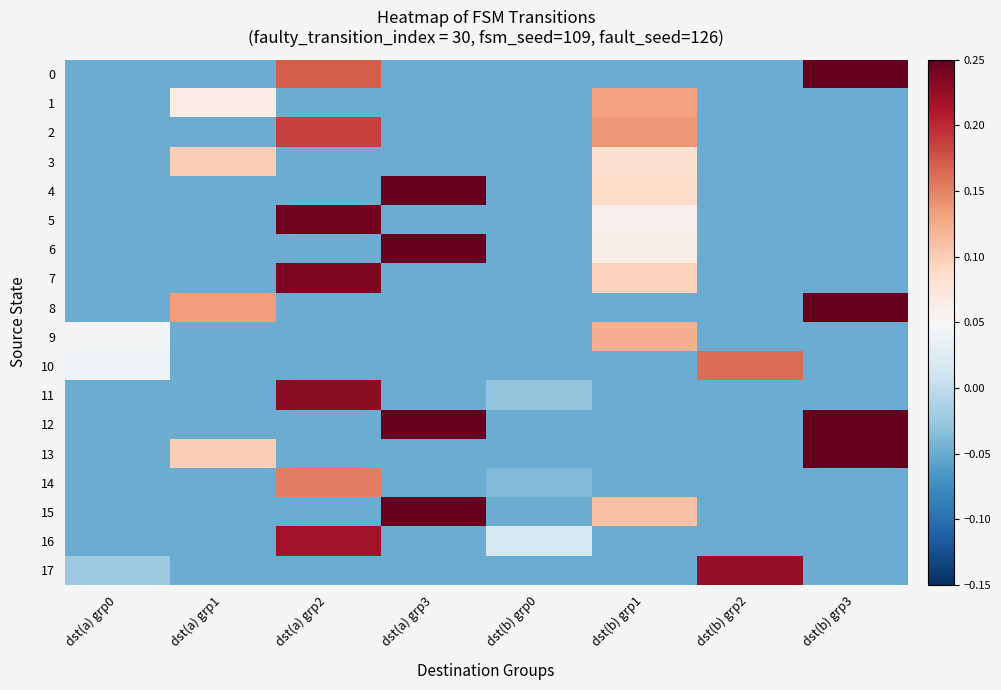

Which category has the highest value across all series?

dst(b) grp3